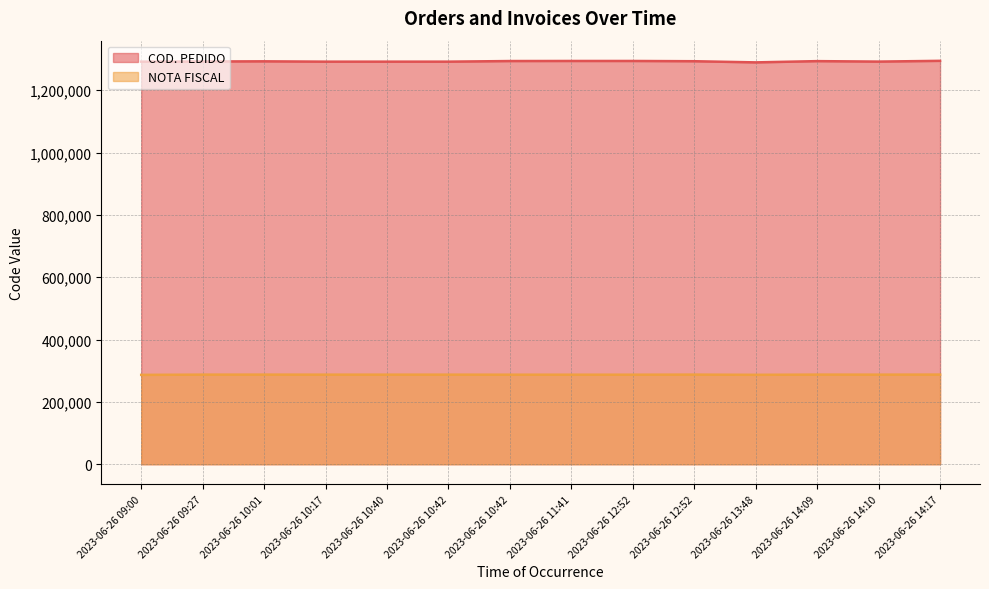

What is the total value across all series at 2023-06-26 12:52?

1581407